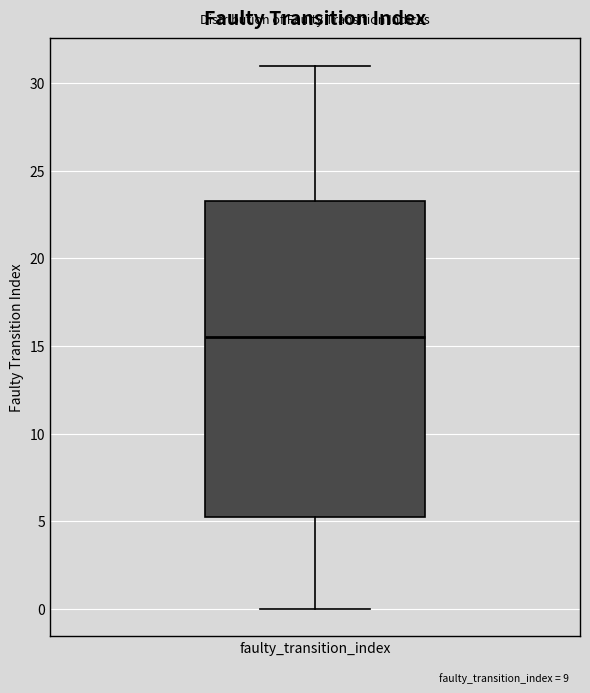

Read this box plot against the y-axis: the position of the median line, the range covered by the box, and the ends of both whiskers. The values are not printed on the chart, so give them approximately, as read against the axis.

median 15.5, box 5.5 to 23.5, whiskers 0.0 to 31.0